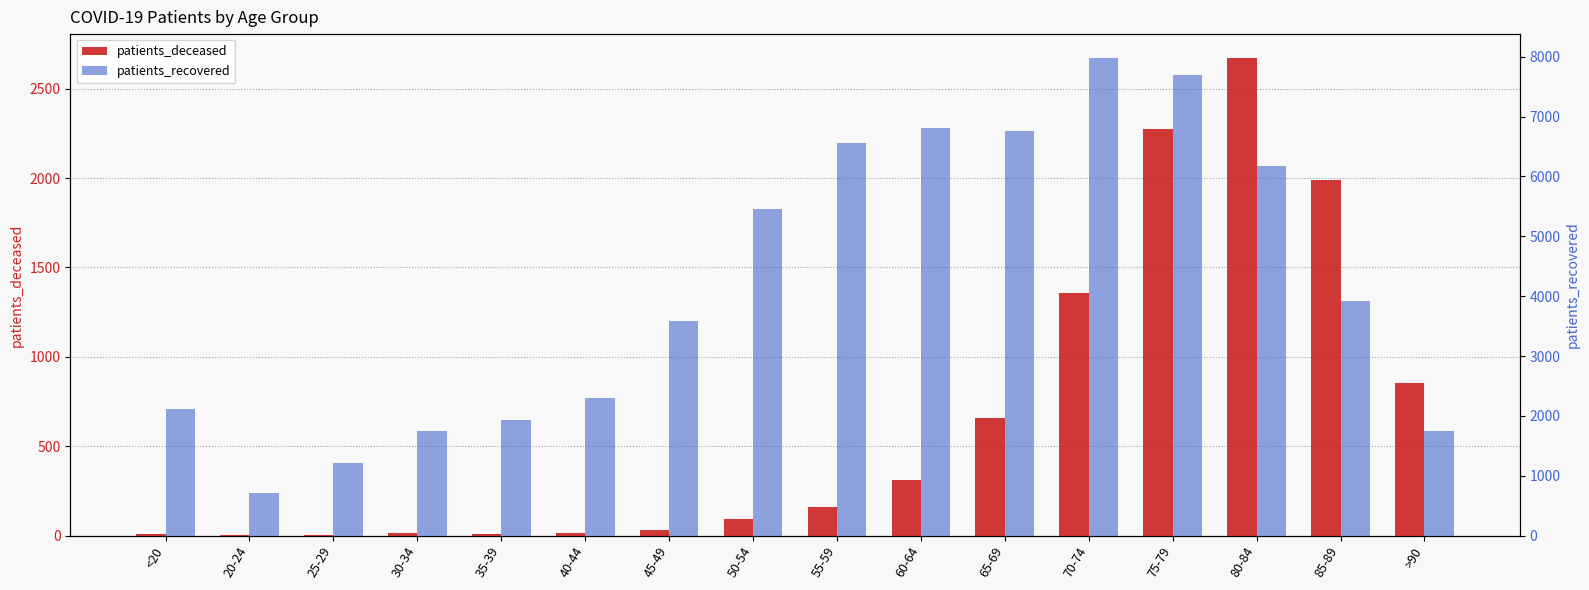

Read the patients_deceased value at >90, to the nearest 10.

860